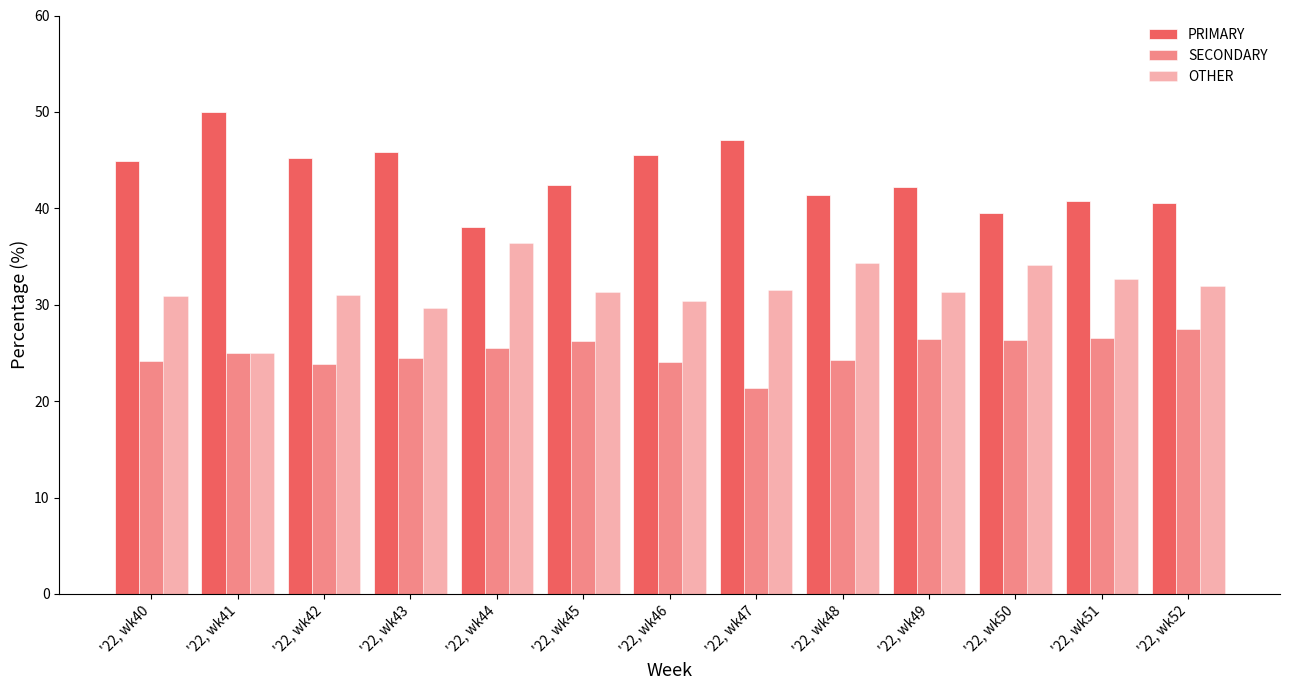

How many data points does each series have?

13